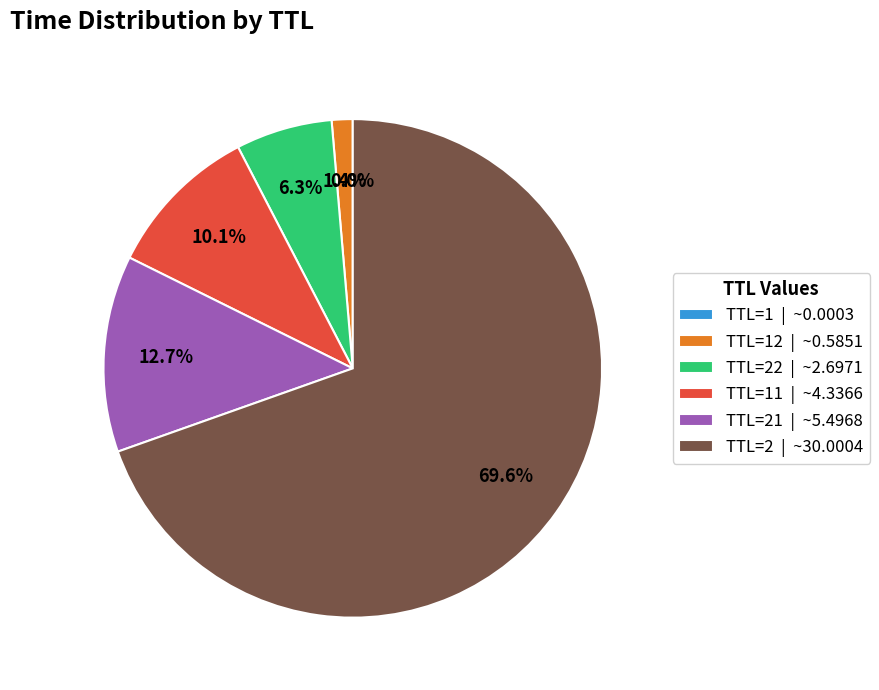

Do TTL=21 | ~5.4968 and TTL=2 | ~30.0004 together represent more than half of the pie?

Yes